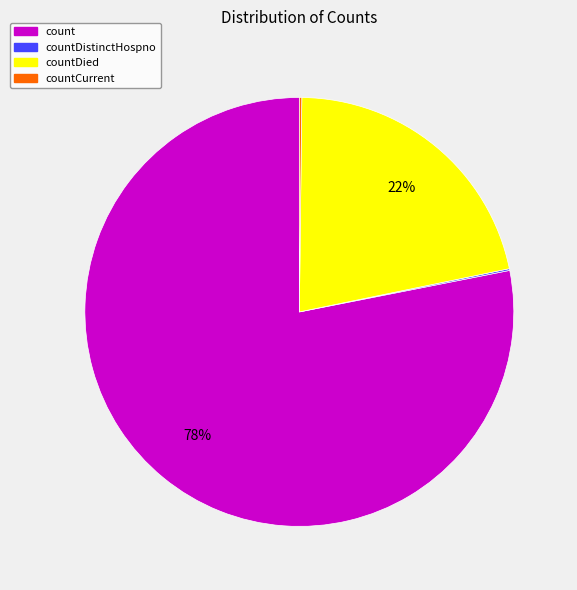

To the nearest percent, what is the difference between the largest and smallest slice percentages?

78%